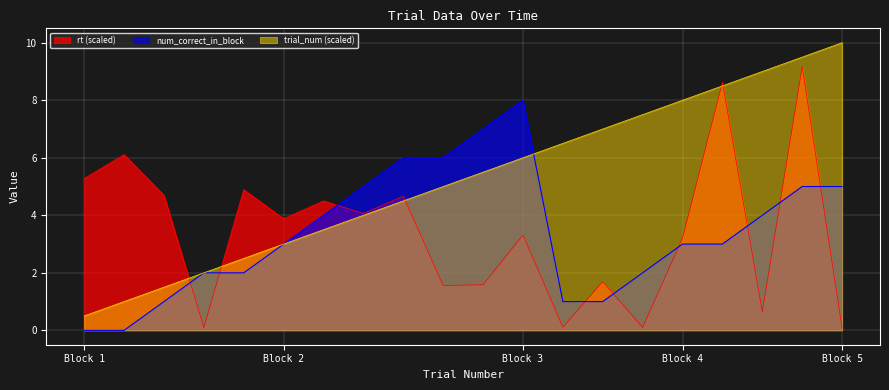

List the series in order of their peak value, lowest first.

num_correct_in_block, rt (scaled), trial_num (scaled)